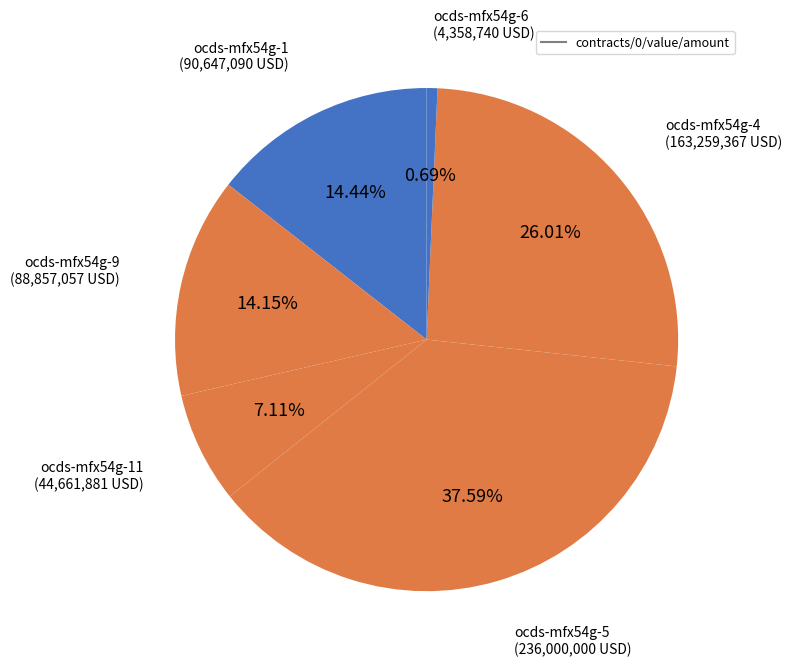

Which category has the smallest portion of the pie?

ocds-mfx54g-6